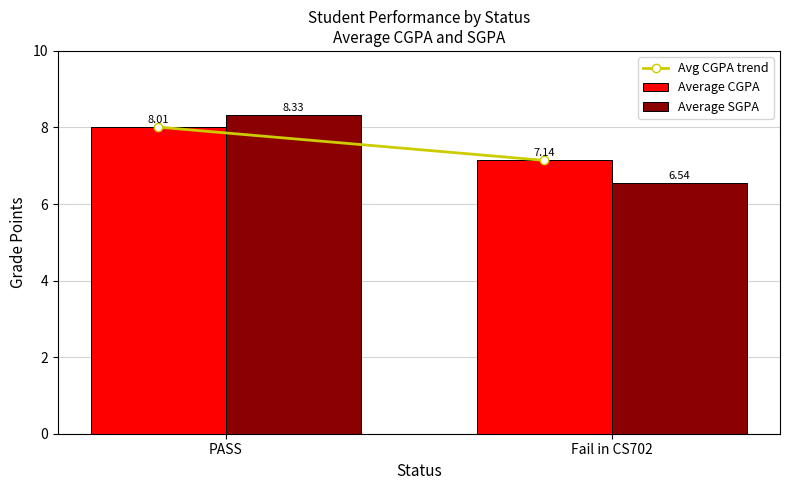

What is the difference between the Average SGPA values at Fail in CS702 and PASS?

1.8